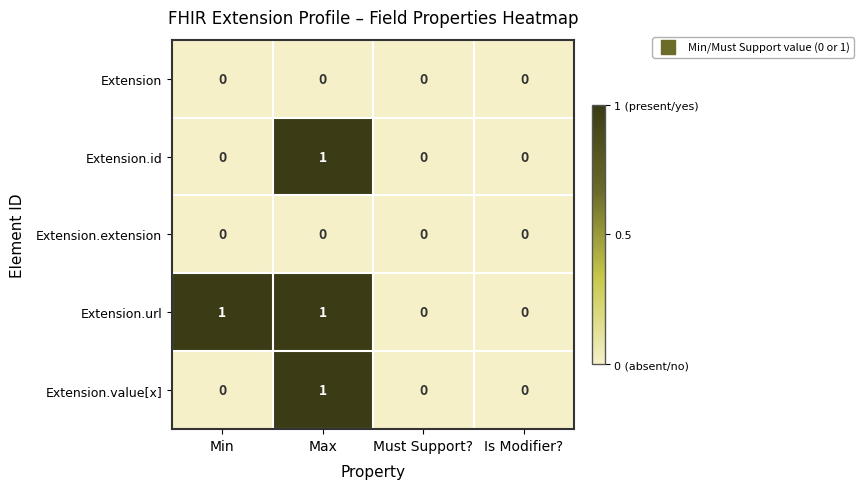

Is it true that Extension equals 0 at Must Support??

True